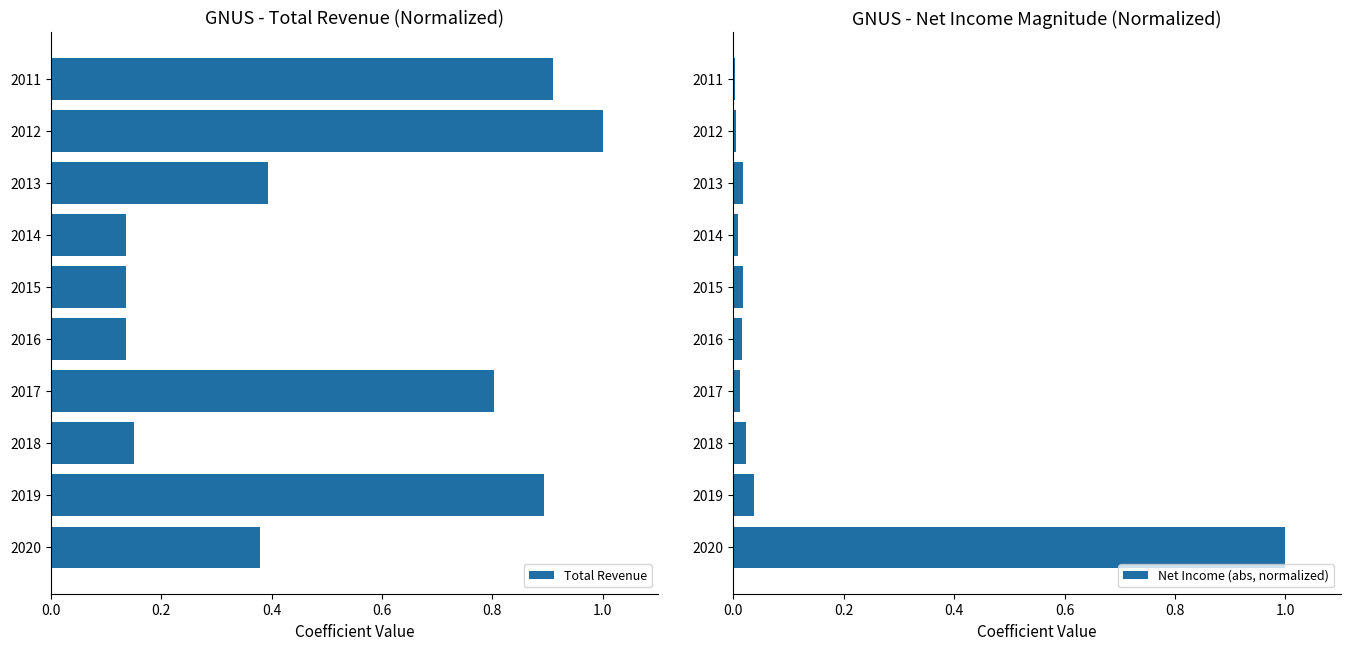

True or false: Total Revenue has a value of 0.9 at 2019.

True